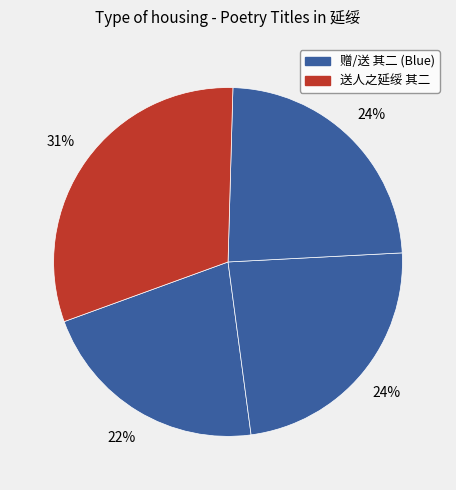

Rank the categories by value from highest to lowest.

送人之延绥 其二, 送刘效忠巡抚延绥 其二, 送王孝甫大理阅视延绥 其二, 赠刘带川兵宪延绥 其二